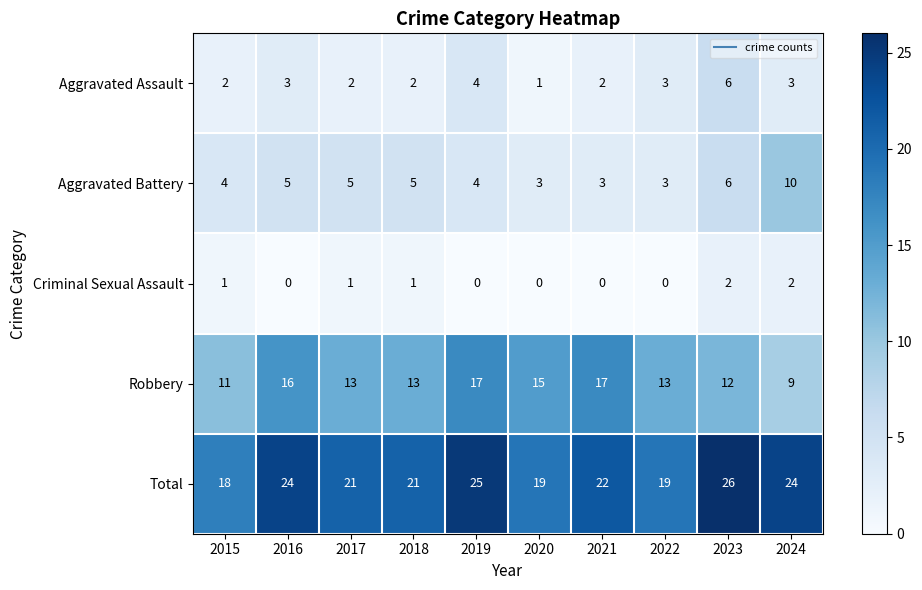

Count the number of data series in this chart.

5